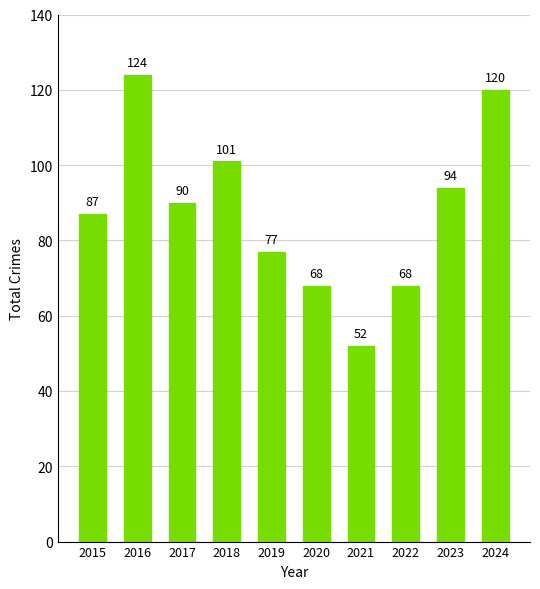

At which label is the value closest to 88?

2015